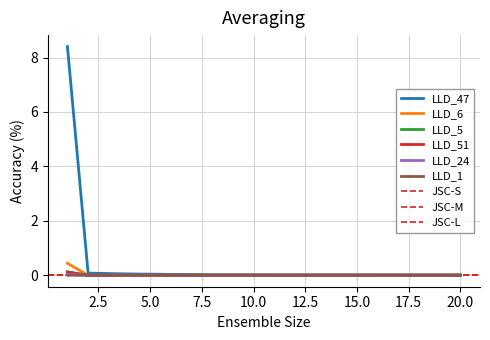

Reading left to right, extract all data points from this chart.

LLD_47: 1=8.4	2=0.1	3=0.1	4=0.0	5=0.0	6=0.0	7=0.0	8=0.0	9=0.0	10=0.0	11=0.0	12=0.0	13=0.0	14=0.0	15=0.0	16=0.0	17=0.0	18=0.0	19=0.0	20=0.0
LLD_6: 1=0.4	2=0.0	3=0.0	4=-0.0	5=0.0	6=0.0	7=0.0	8=0.0	9=0.0	10=0.0	11=0.0	12=0.0	13=-0.0	14=-0.0	15=-0.0	16=-0.0	17=-0.0	18=-0.0	19=-0.0	20=-0.0
LLD_5: 1=0.1	2=0.0	3=0.0	4=0.0	5=0.0	6=0.0	7=0.0	8=0.0	9=0.0	10=0.0	11=0.0	12=0.0	13=0.0	14=0.0	15=0.0	16=0.0	17=0.0	18=0.0	19=0.0	20=0.0
LLD_51: 1=0.1	2=-0.0	3=0.0	4=0.0	5=-0.0	6=-0.0	7=-0.0	8=-0.0	9=-0.0	10=-0.0	11=-0.0	12=0.0	13=0.0	14=0.0	15=0.0	16=0.0	17=0.0	18=0.0	19=0.0	20=0.0
LLD_24: 1=0.0	2=0.0	3=0.0	4=0.0	5=0.0	6=-0.0	7=-0.0	8=-0.0	9=-0.0	10=-0.0	11=-0.0	12=-0.0	13=-0.0	14=-0.0	15=-0.0	16=-0.0	17=-0.0	18=-0.0	19=-0.0	20=-0.0
LLD_1: 1=0.0	2=0.0	3=0.0	4=0.0	5=0.0	6=0.0	7=0.0	8=0.0	9=0.0	10=0.0	11=0.0	12=0.0	13=0.0	14=0.0	15=0.0	16=0.0	17=0.0	18=0.0	19=0.0	20=0.0